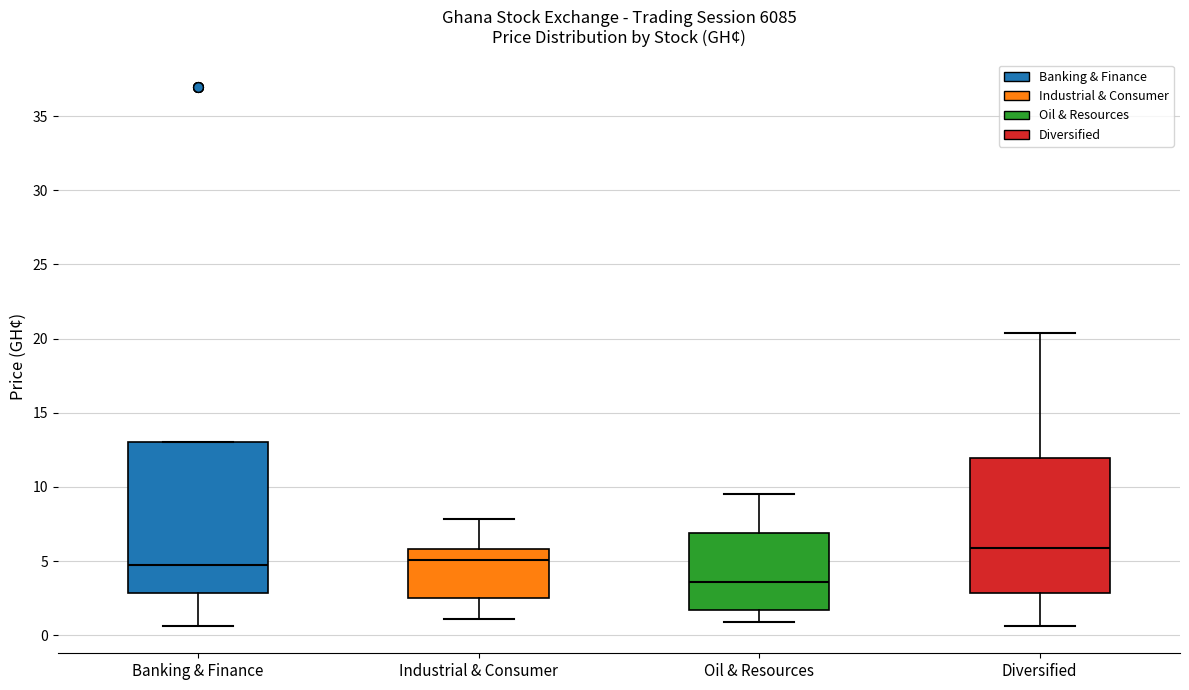

Which box's median line is the highest?

Diversified